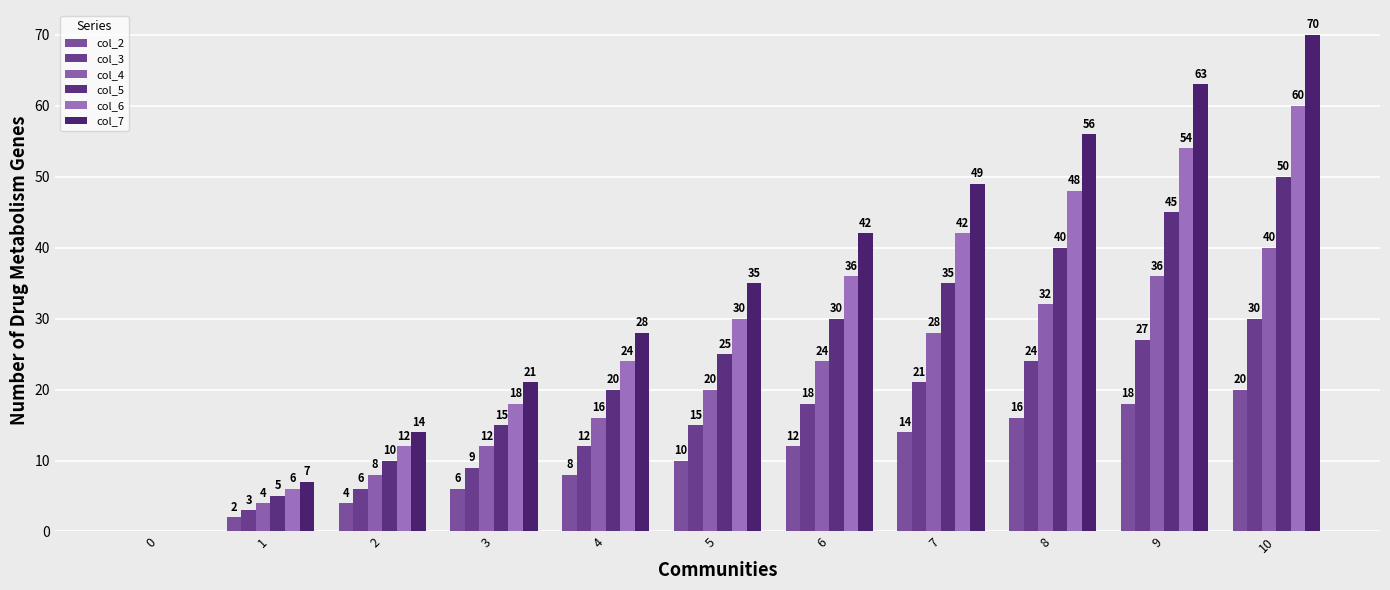

Reading right to left, extract all data points from this chart.

col_2: 10=20	9=18	8=16	7=14	6=12	5=10	4=8	3=6	2=4	1=2	0=0
col_3: 10=30	9=27	8=24	7=21	6=18	5=15	4=12	3=9	2=6	1=3	0=0
col_4: 10=40	9=36	8=32	7=28	6=24	5=20	4=16	3=12	2=8	1=4	0=0
col_5: 10=50	9=45	8=40	7=35	6=30	5=25	4=20	3=15	2=10	1=5	0=0
col_6: 10=60	9=54	8=48	7=42	6=36	5=30	4=24	3=18	2=12	1=6	0=0
col_7: 10=70	9=63	8=56	7=49	6=42	5=35	4=28	3=21	2=14	1=7	0=0